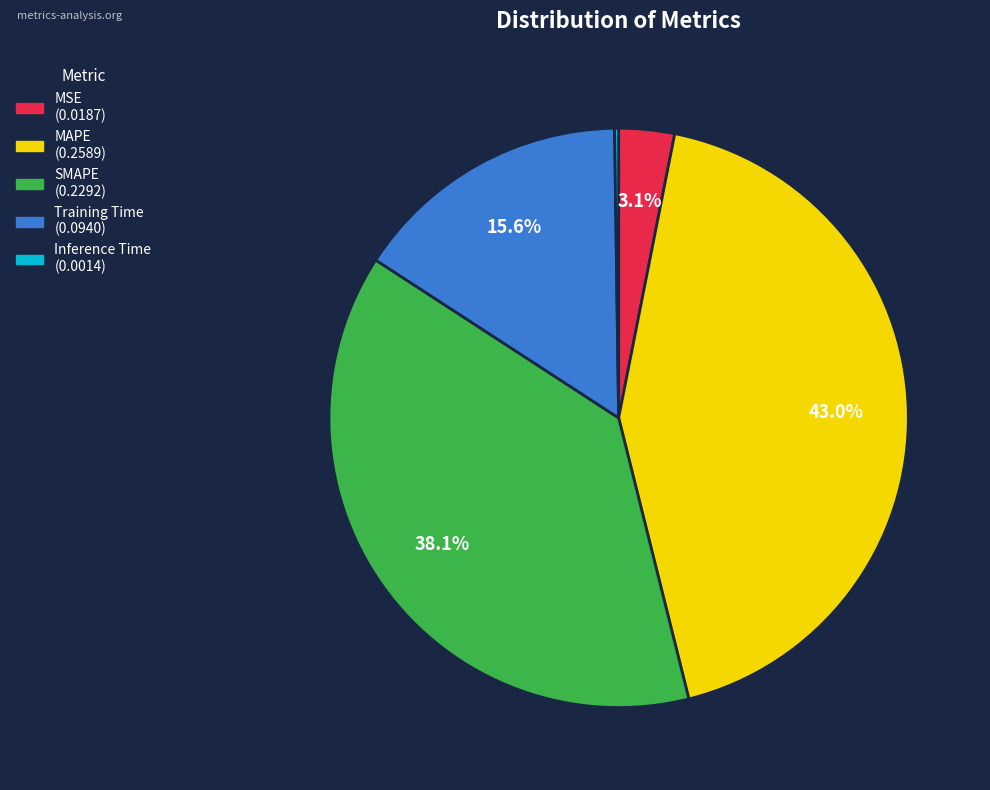

Combined, what portion of the pie is SMAPE and MSE?

41.2%